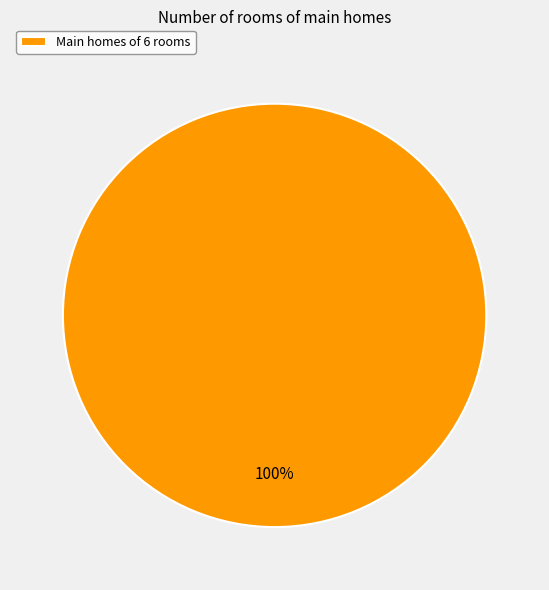

Is there a majority slice in this chart?

Yes